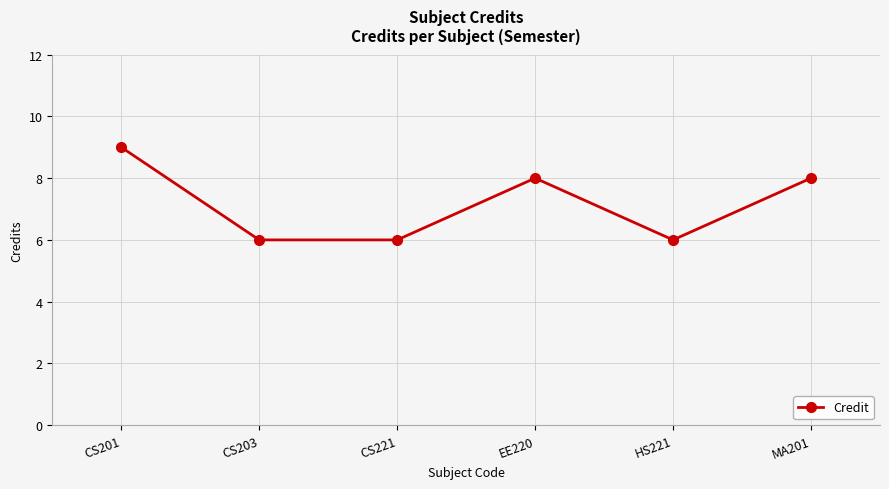

What is the smallest value displayed?

6